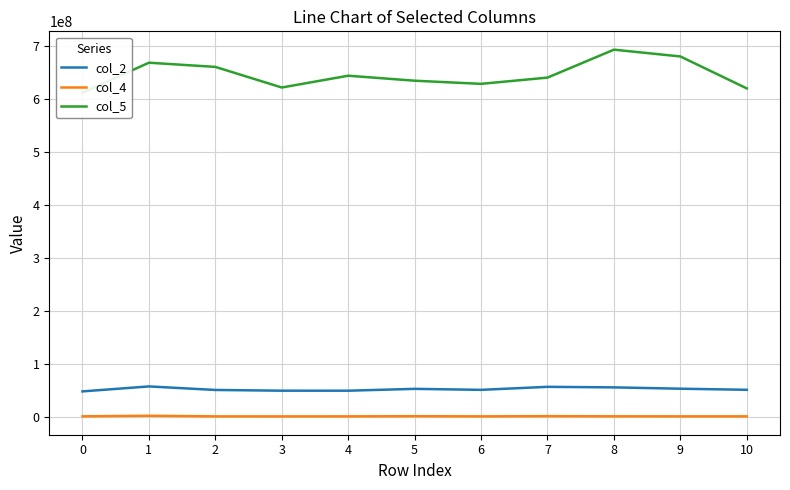

True or false: col_5 and col_4 intersect in this chart.

False